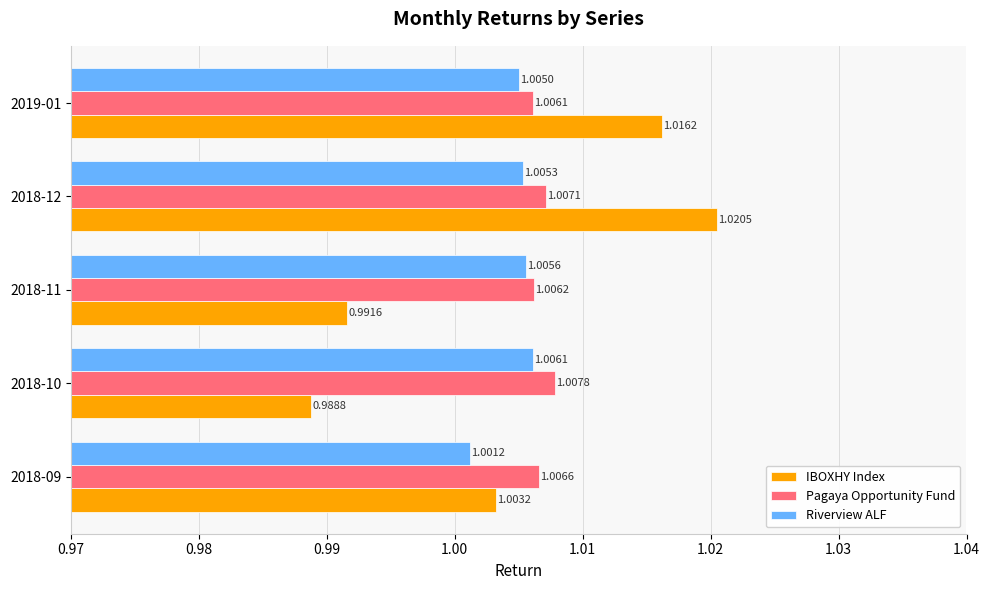

Which series has the widest spread of values?

IBOXHY Index